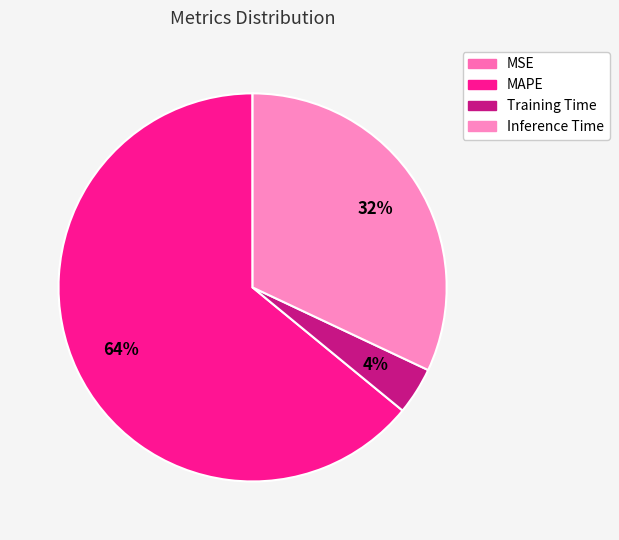

What is the change in value from Training Time to Inference Time?

+0.8